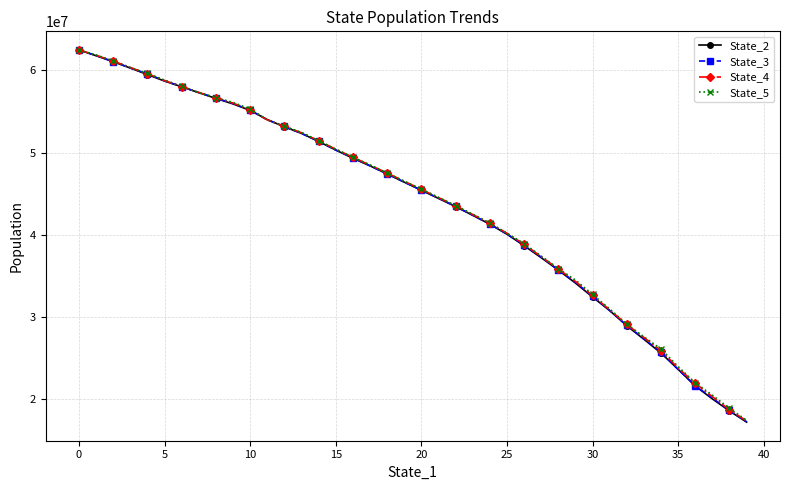

What is the maximum value for State_3?

62467587.9